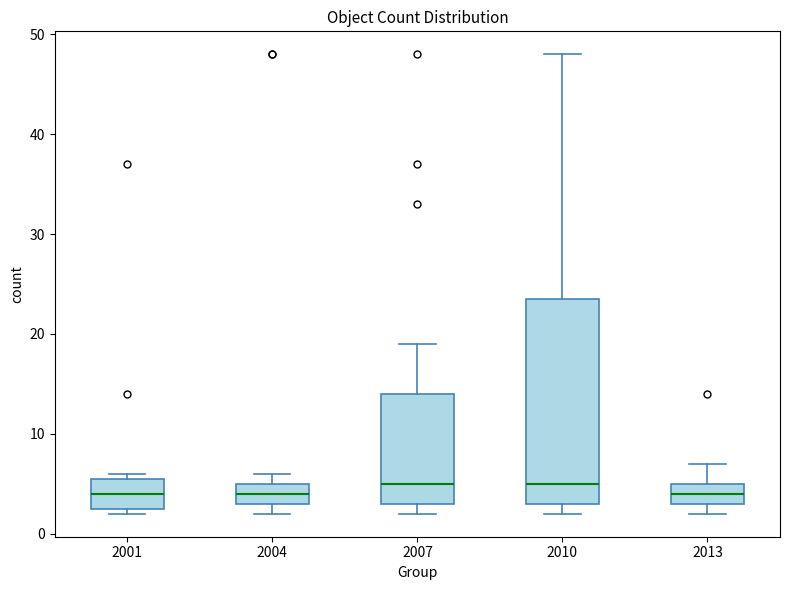

Reading left to right, transcribe this box plot: for each box, give where its median line is, the range the box spans, and where its two whiskers end, as read against the y-axis. The values are not printed on the chart, so give them approximately, as read against the axis.

2001: median 4, box 3 to 6, whiskers 2 to 6 (just above the box's upper edge)
2004: median 4, box 3 to 5, whiskers 2 to 6
2007: median 5, box 3 to 14, whiskers 2 to 19
2010: median 5, box 3 to 24, whiskers 2 to 48
2013: median 4, box 3 to 5, whiskers 2 to 7